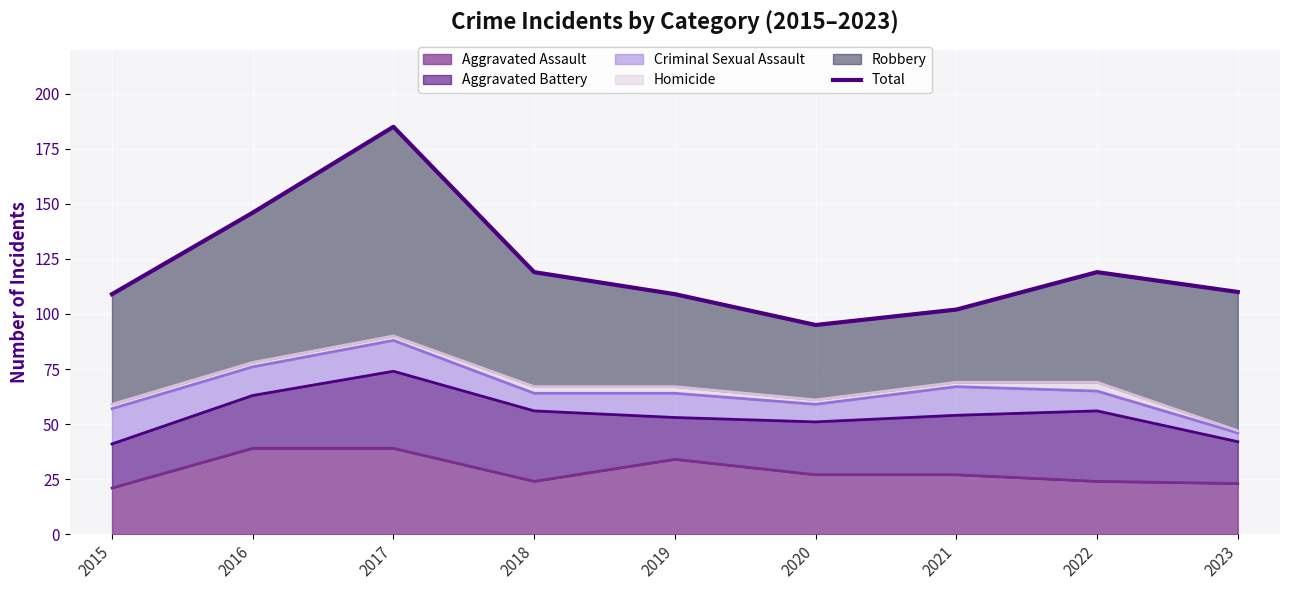

The chart shows a value of 102 at 2021. True or false?

True